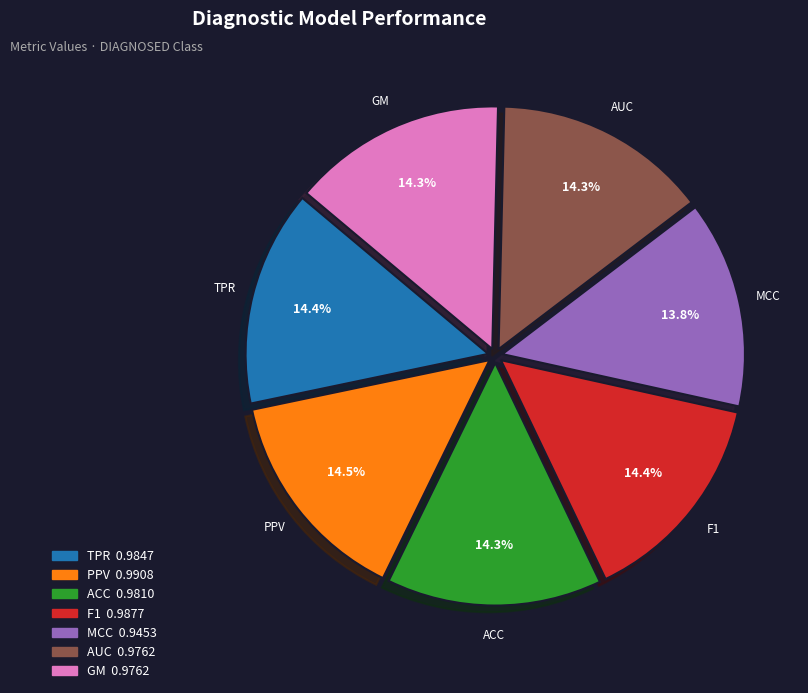

Count the number of slices in the pie.

7